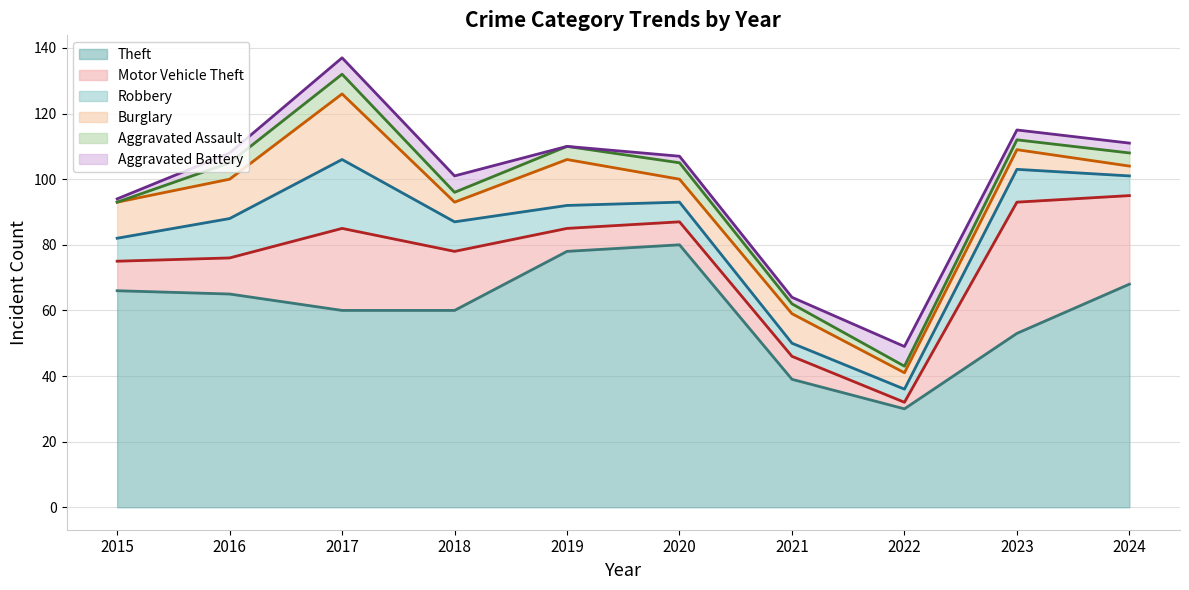

Does the chart display data point markers on the line(s)?

No